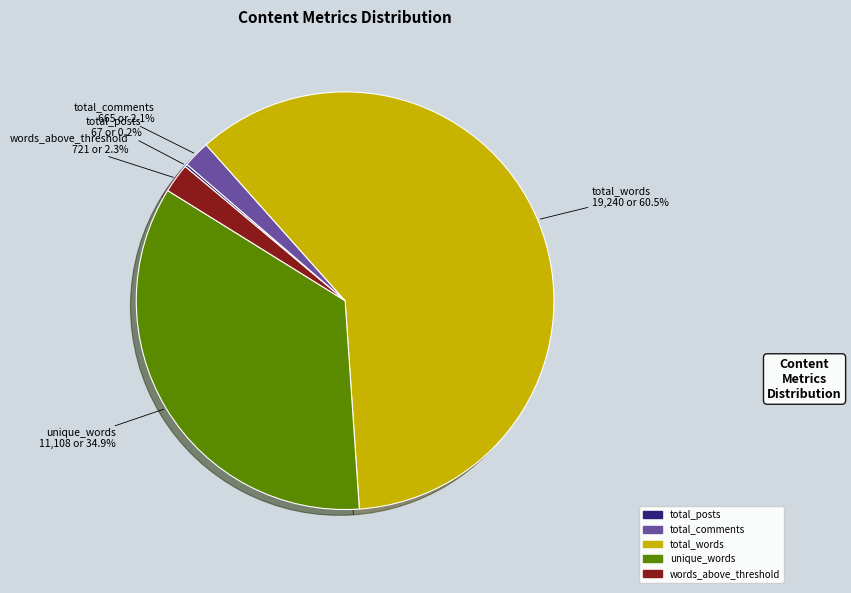

What is the majority slice?

total_words